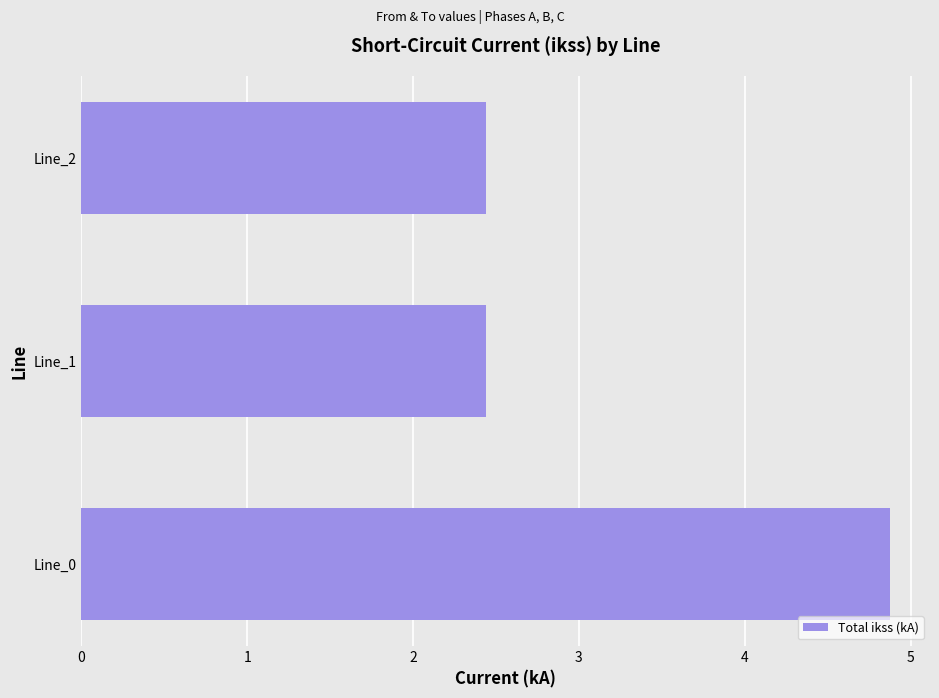

How many bars are there in total?

3